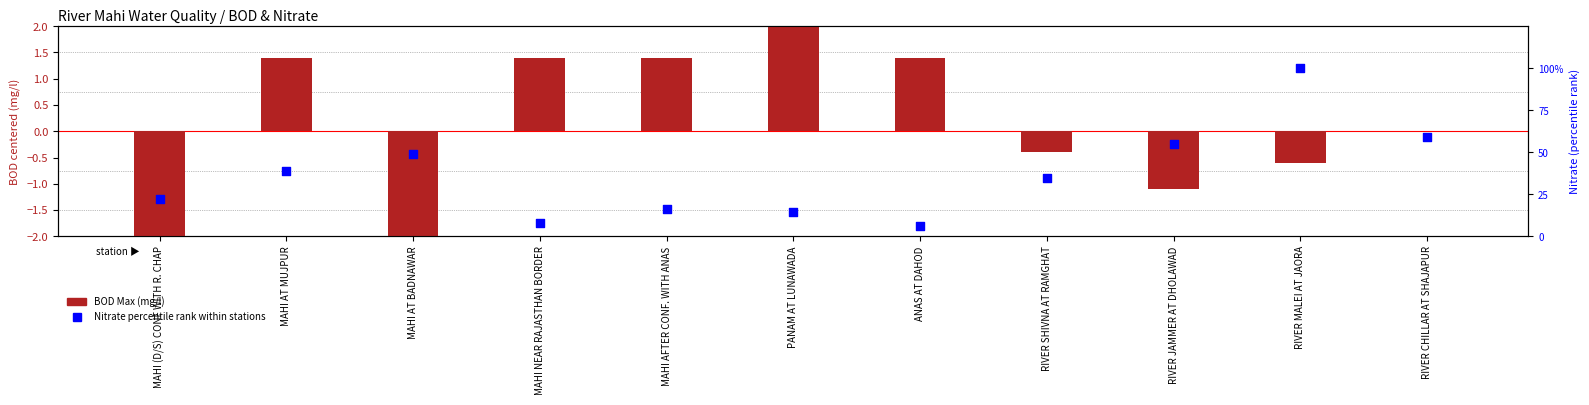

Is the value of Nitrate Max (percentile) at MAHI NEAR RAJASTHAN BORDER greater than the value of BOD Max (mg/l) at MAHI NEAR RAJASTHAN BORDER?

Yes